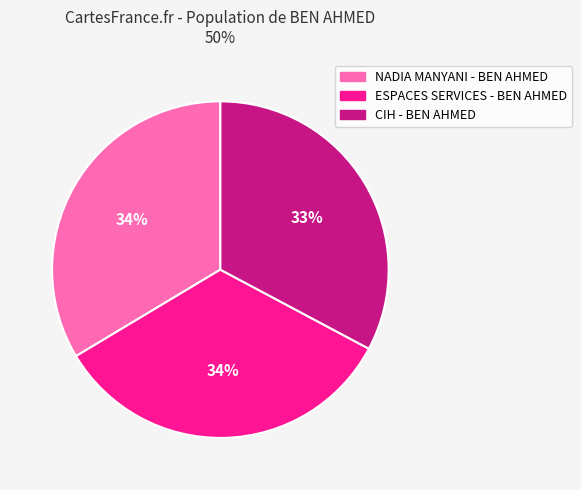

Between NADIA MANYANI - BEN AHMED and CIH - BEN AHMED, which is larger?

NADIA MANYANI - BEN AHMED